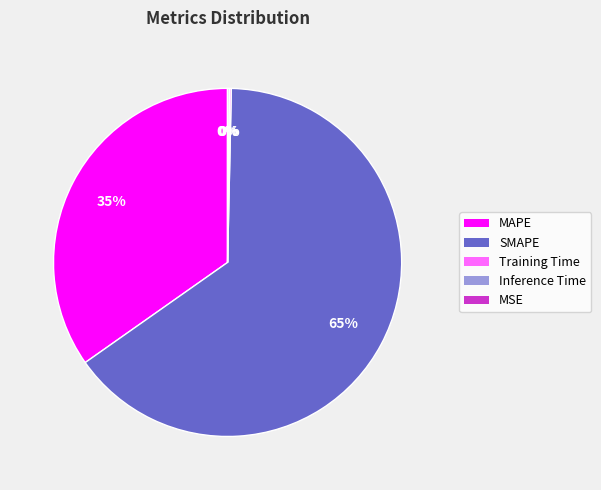

Is it true that SMAPE is 65% of the pie?

True